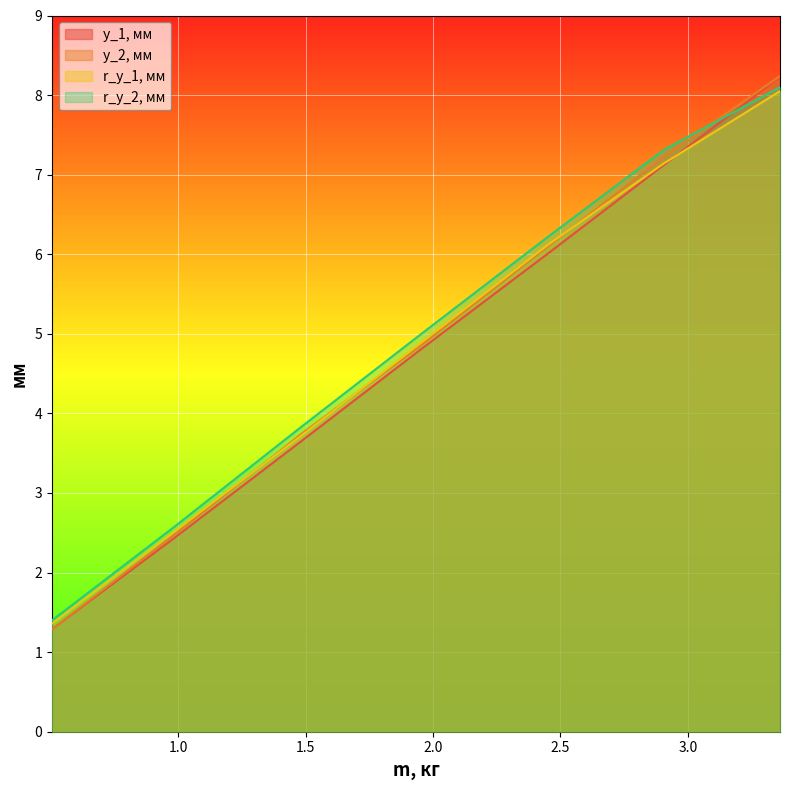

How many lines are shown in the chart?

4